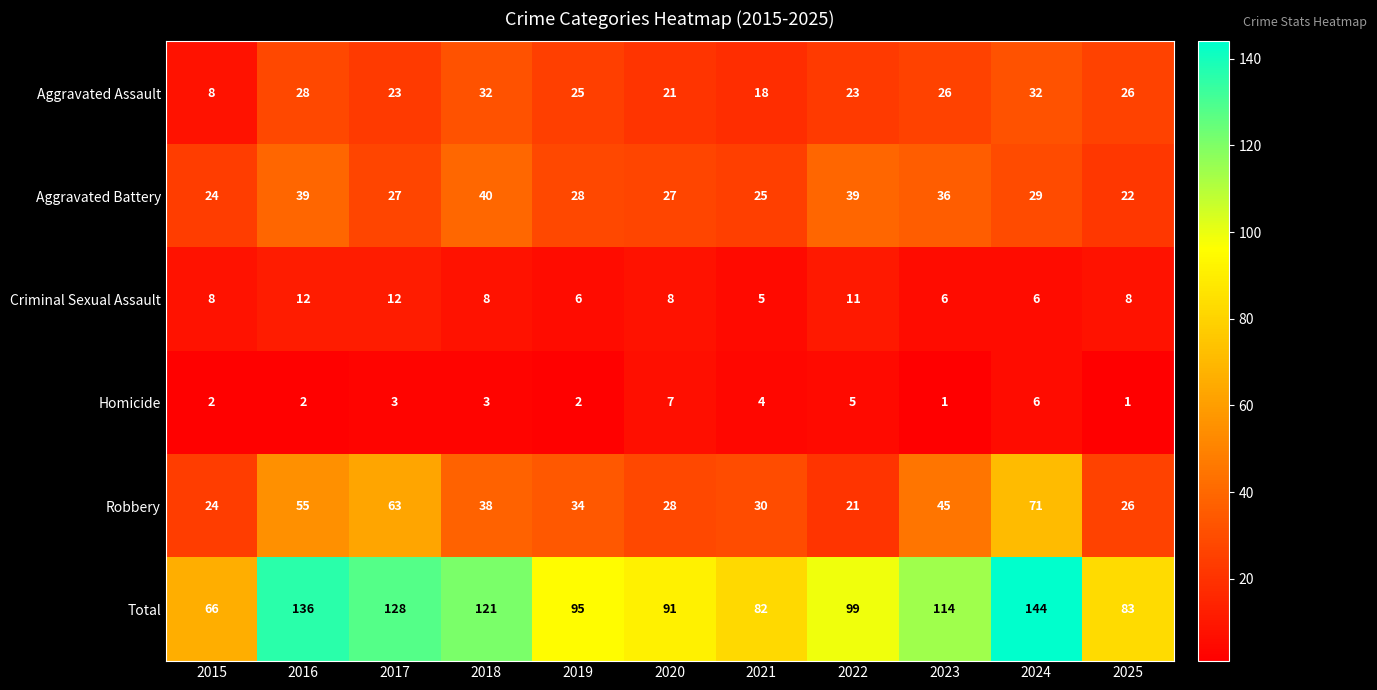

Which series has the widest spread of values?

Total